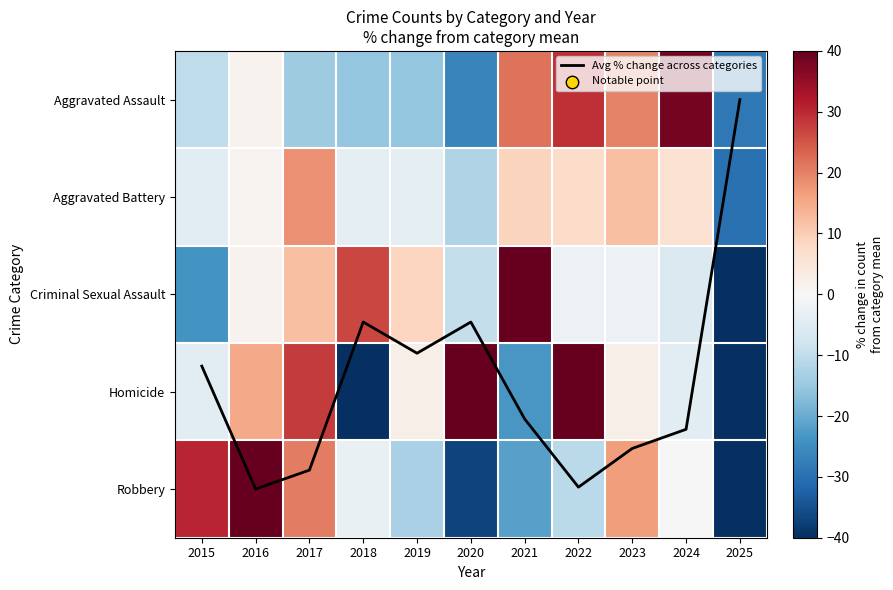

Which label corresponds to the smallest value in the chart?

2025